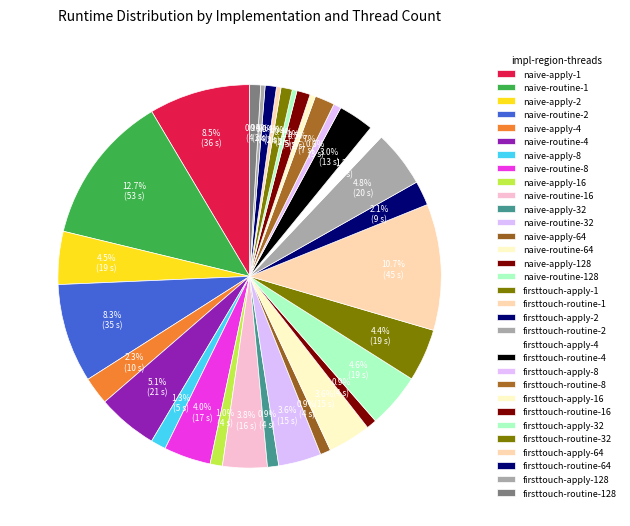

To the nearest percent, what portion does naive-routine-128 represent?

5%